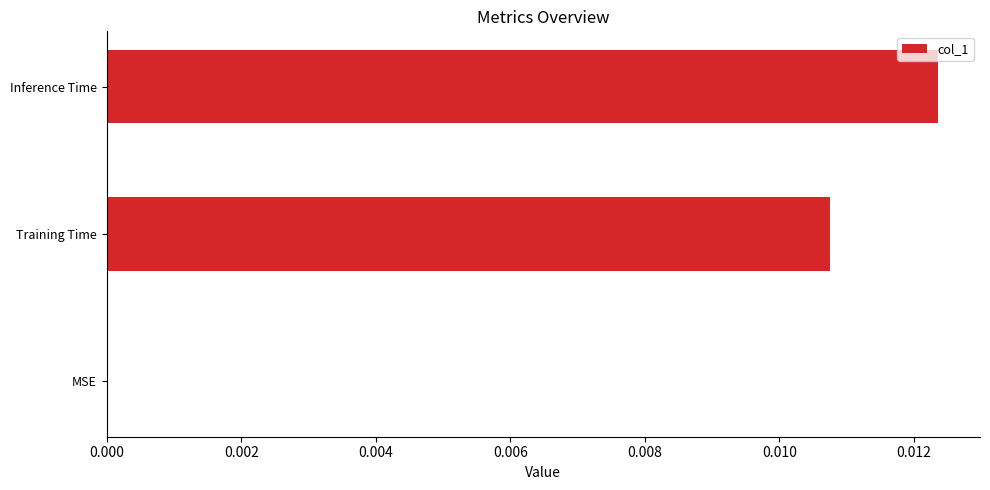

At which category does the chart reach its peak across all series?

Inference Time